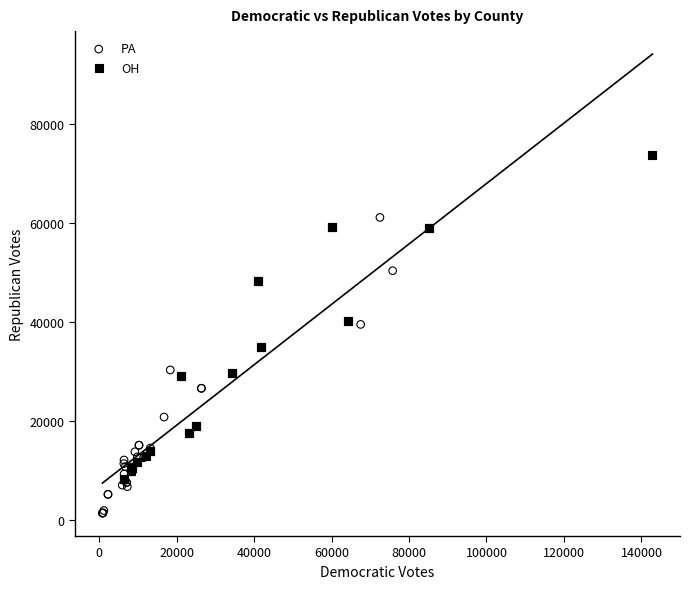

Which series has the largest Y range (max minus min)?

OH